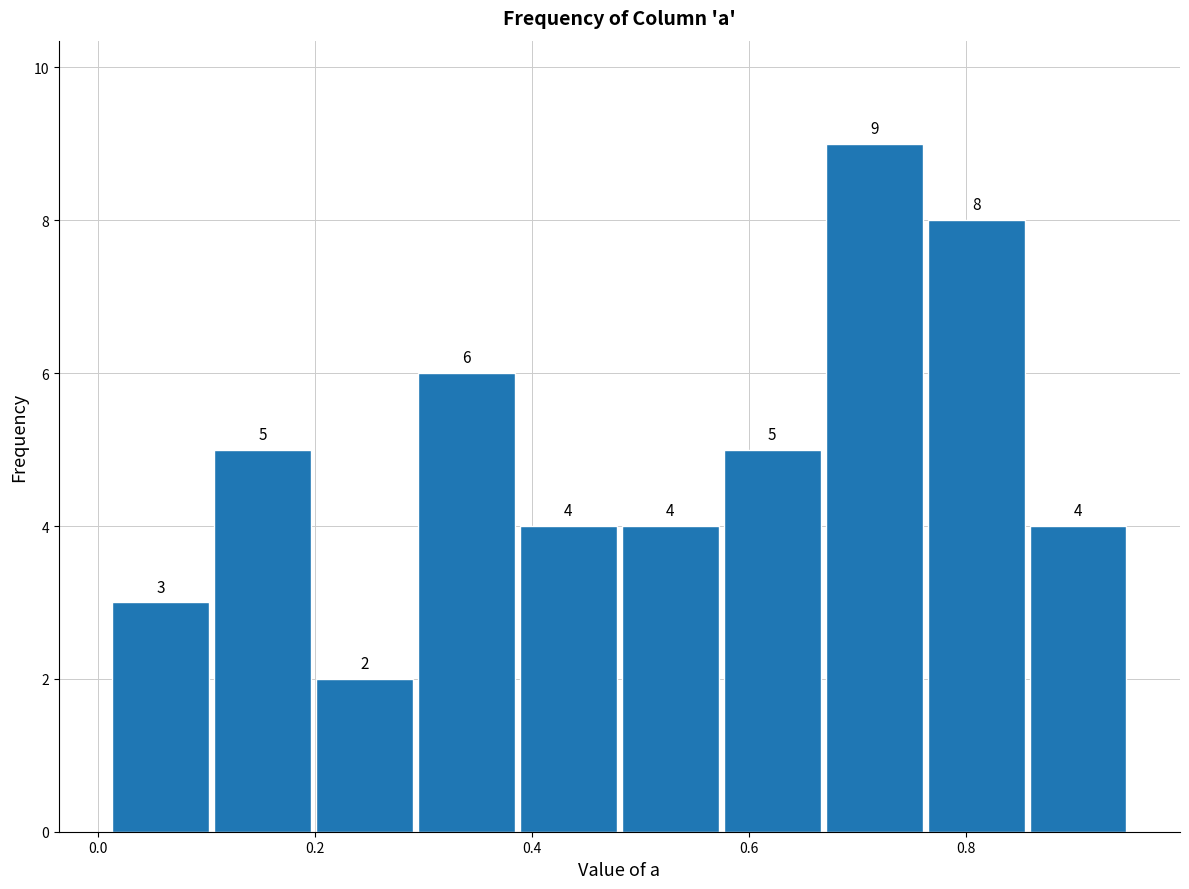

How tall is the bar that spans 0.58 to 0.66 on the x-axis? The bar edges are not printed on the chart, so give them approximately, as read against the axis.

5